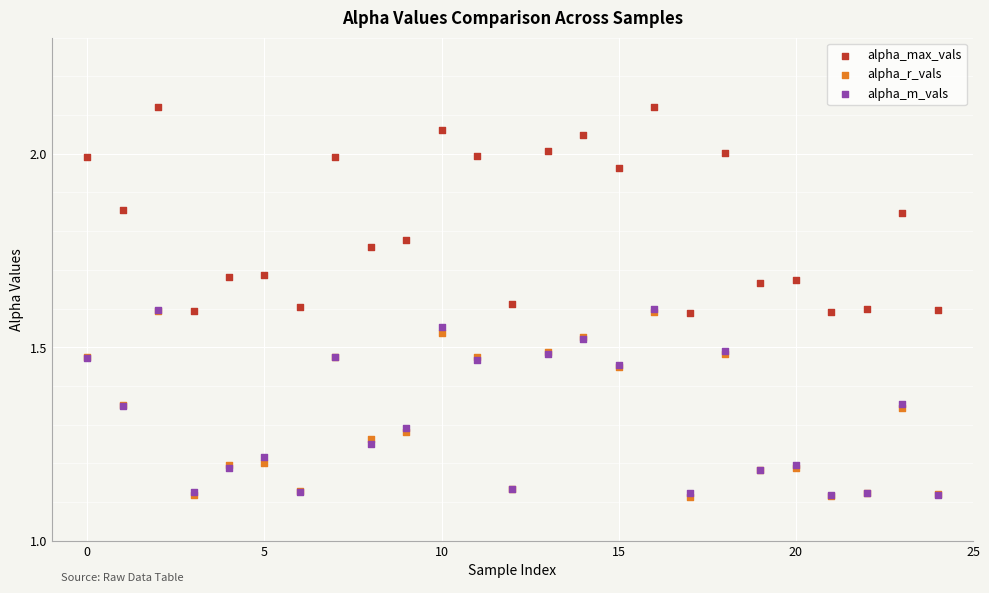

What are all the series names shown in the legend?

alpha_max_vals, alpha_r_vals, alpha_m_vals